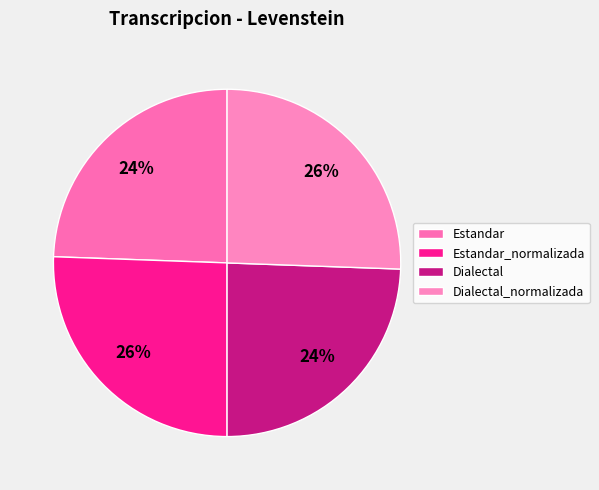

Which has a higher value, Dialectal_normalizada or Estandar?

Dialectal_normalizada